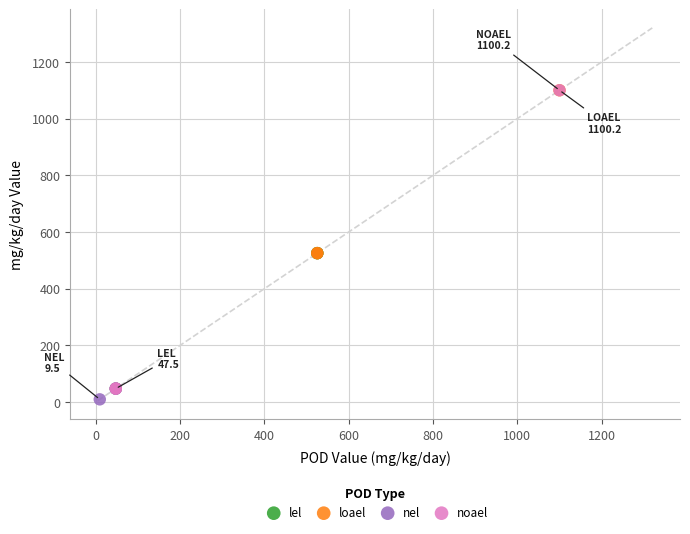

Which series has the largest Y range (max minus min)?

noael